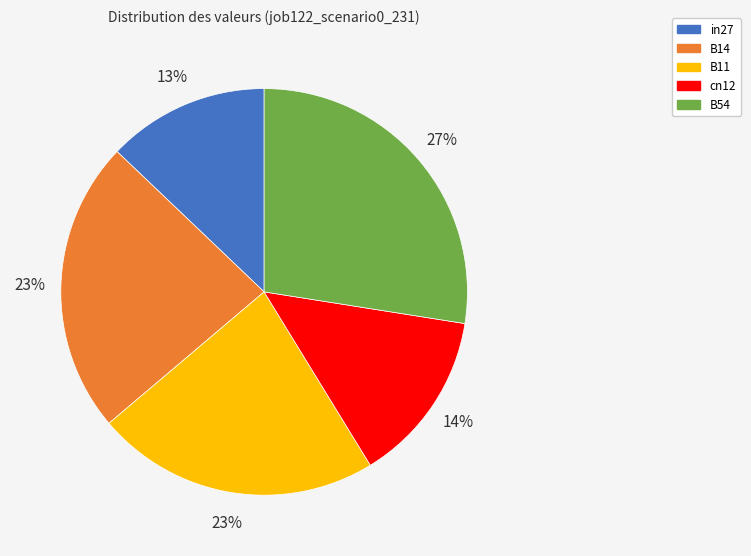

What percentage is the B54 slice, to the nearest percent?

27%